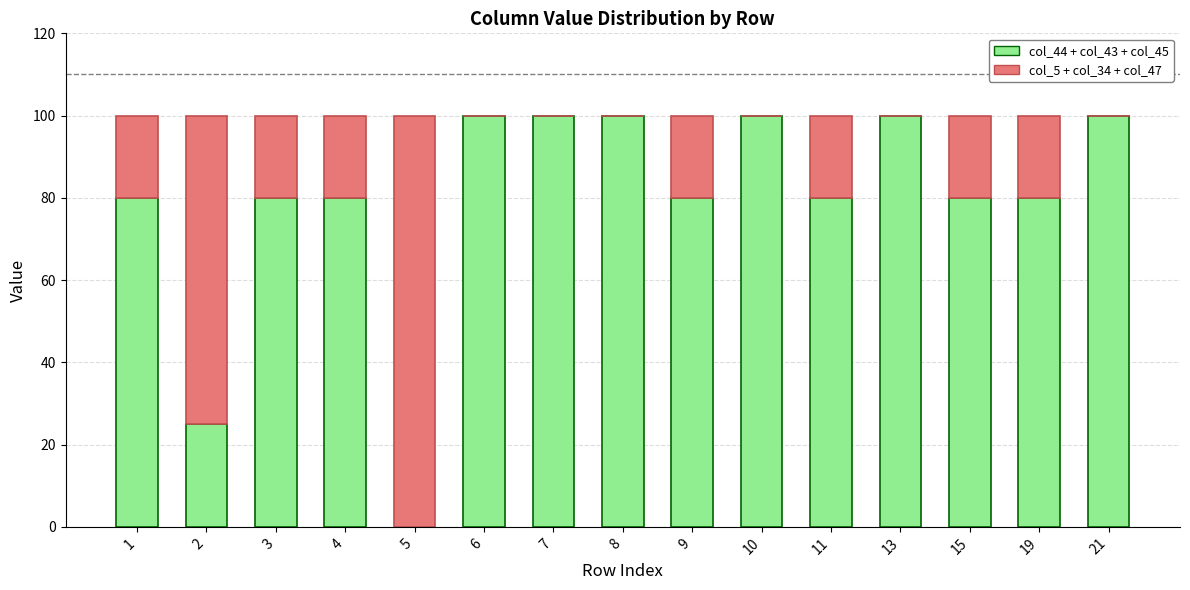

Reading left to right, transcribe the values for col_44 + col_43 + col_45.

1=80	2=25	3=80	4=80	5=0	6=100	7=100	8=100	9=80	10=100	11=80	13=100	15=80	19=80	21=100